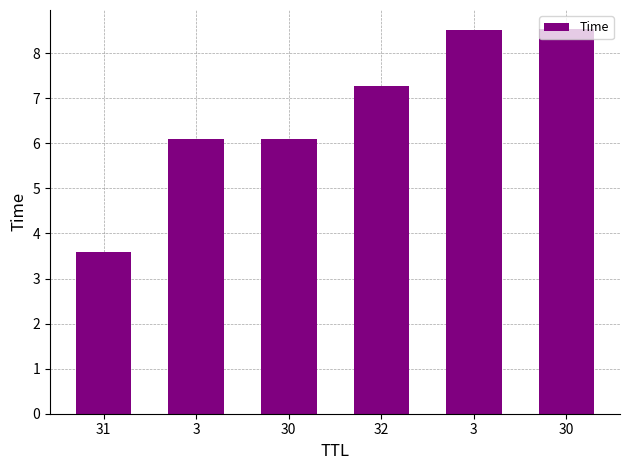

How many bars are there in total?

6